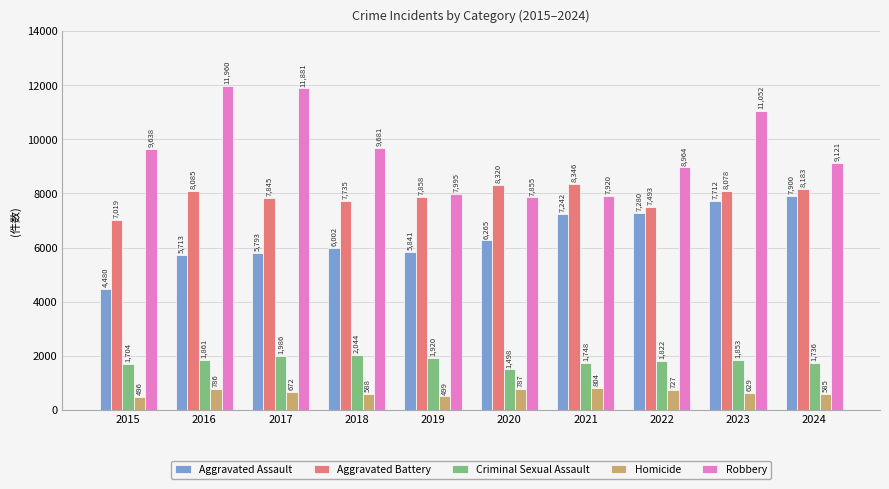

What value does the Homicide series have at 2018?

588